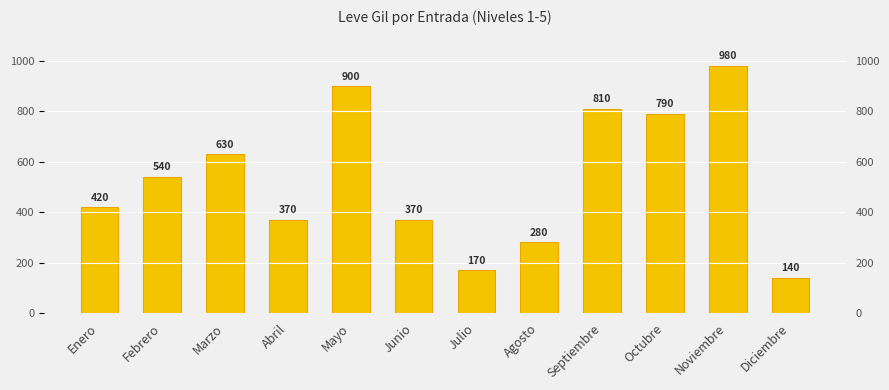

Rank the categories by value from highest to lowest.

Noviembre, Mayo, Septiembre, Octubre, Marzo, Febrero, Enero, Abril, Junio, Agosto, Julio, Diciembre